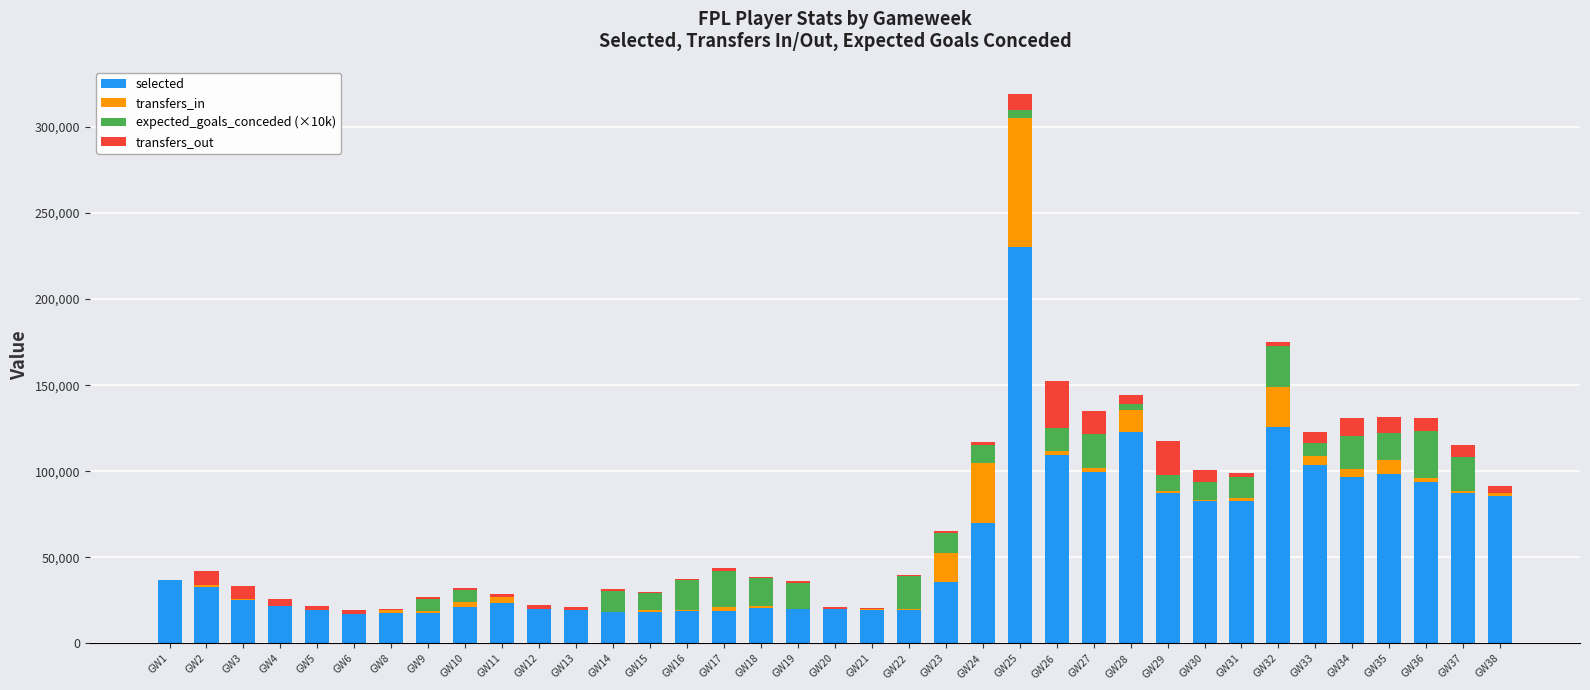

What is the sum of all selected values?

2055982